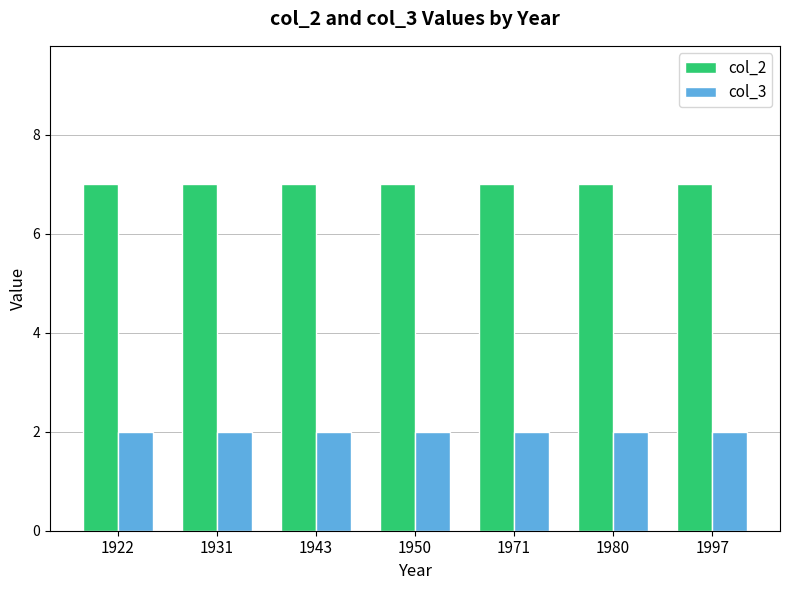

Rank the series by their maximum value, from lowest to highest.

col_3, col_2